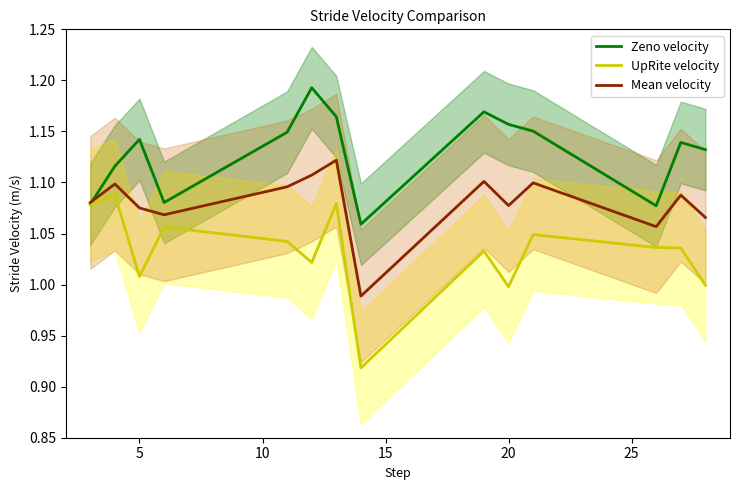

What are all the series names shown in the legend?

Zeno velocity, UpRite velocity, Mean velocity